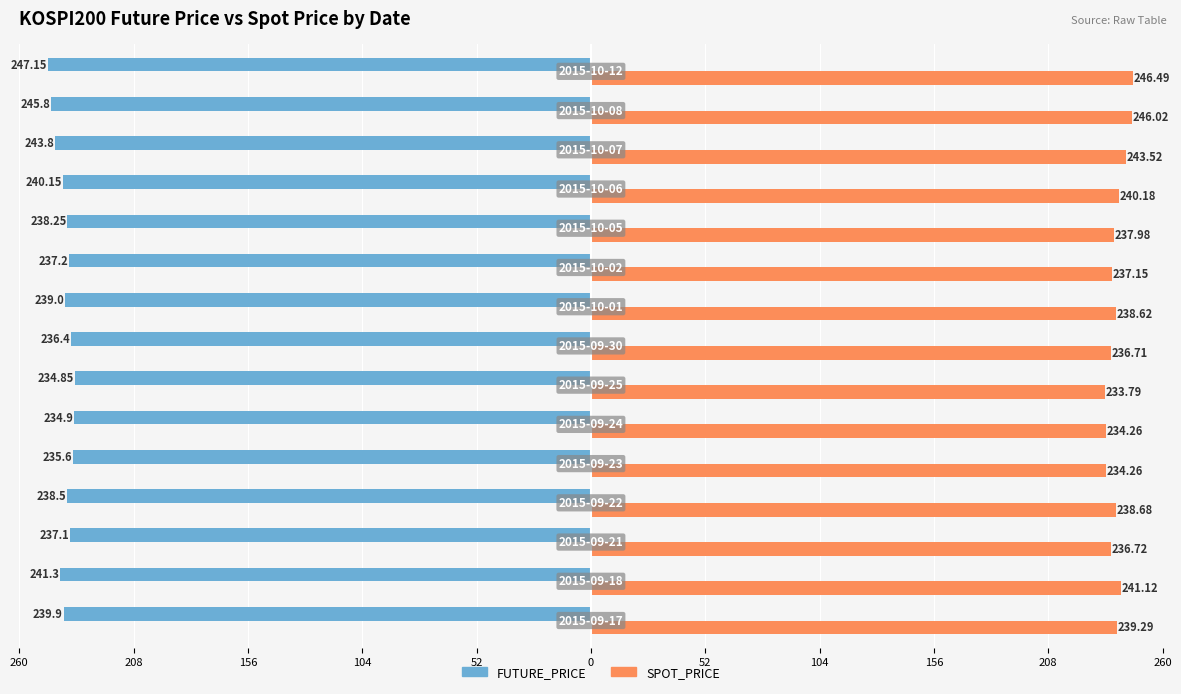

What are all the series names shown in the legend?

FUTURE_PRICE, SPOT_PRICE